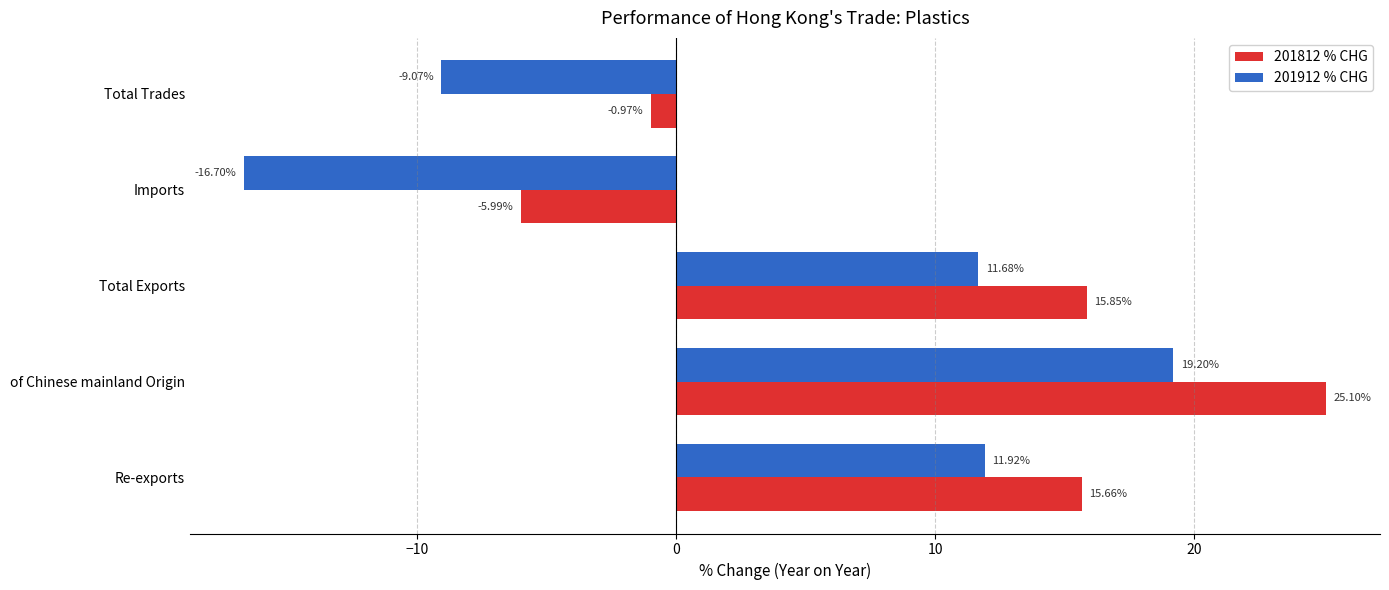

Which series has the widest spread of values?

201912 % CHG